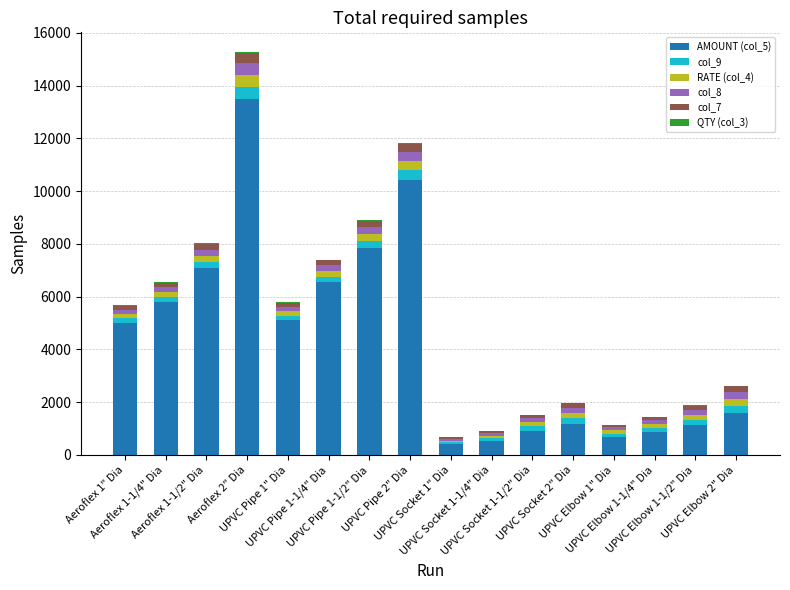

What is the approximate value of col_9 at UPVC Elbow 1-1/2" Dia?

190.0